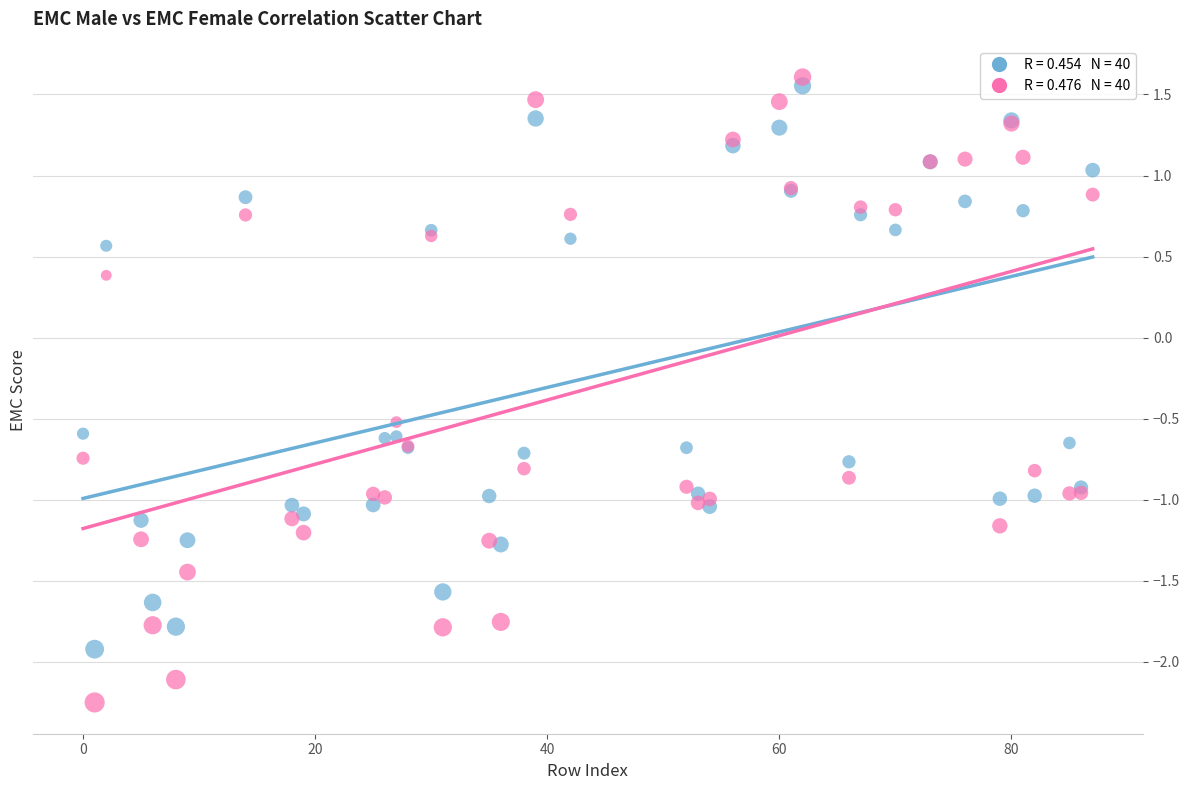

Across all series, what Y value is closest to 0?

0.4